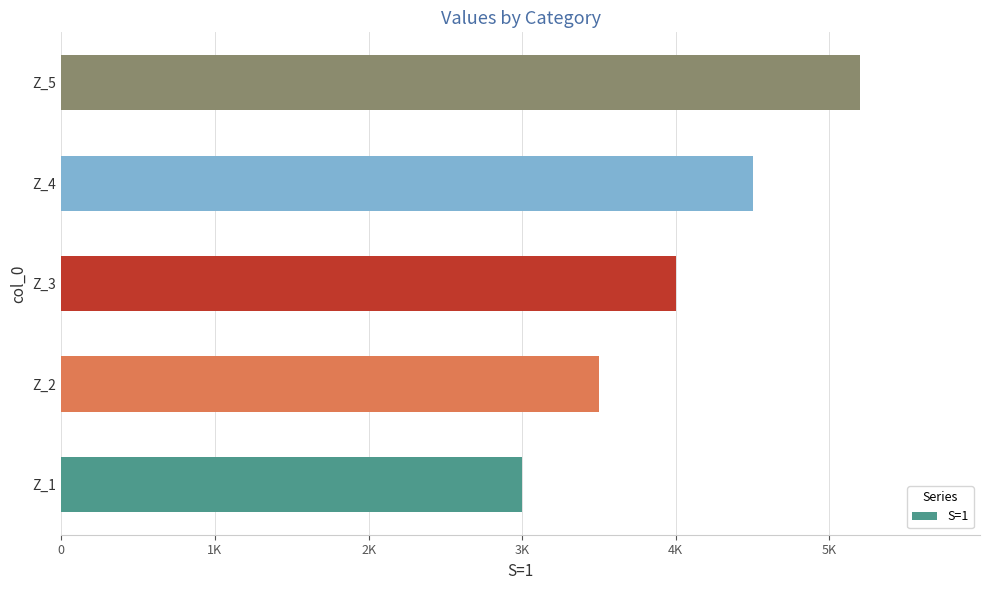

Where is the data nearest to the value 4100?

Z_3